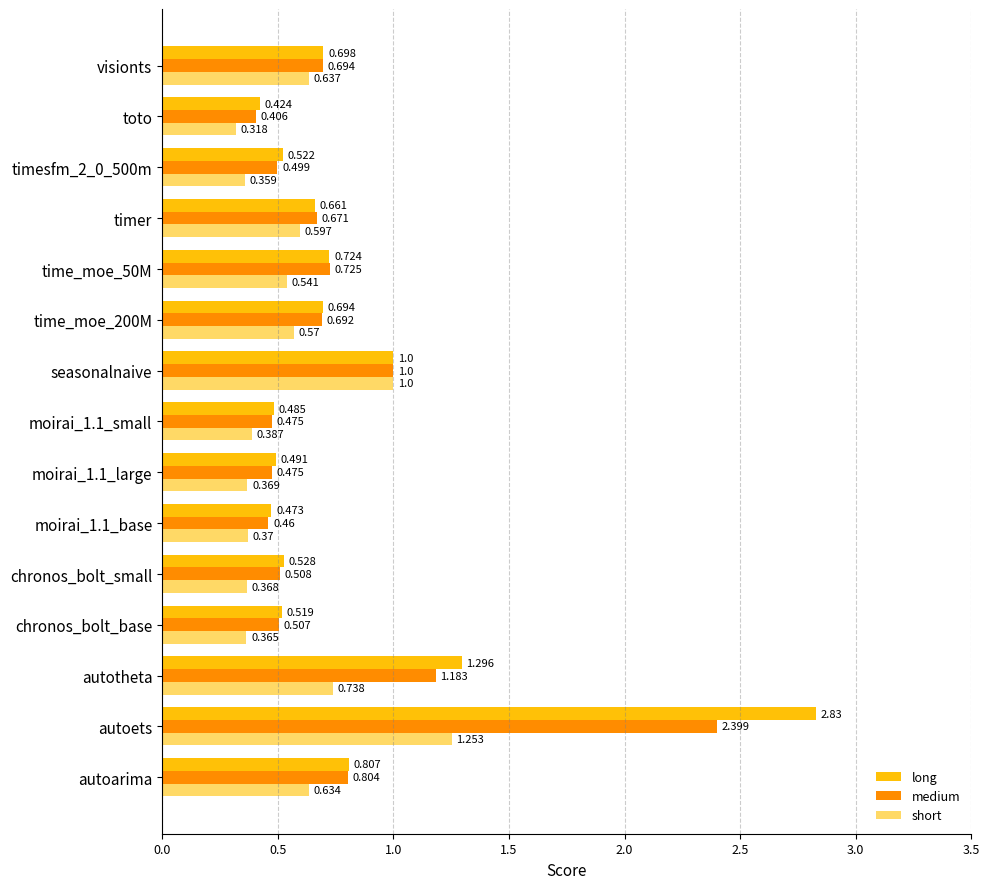

How many distinct data groups are displayed?

3